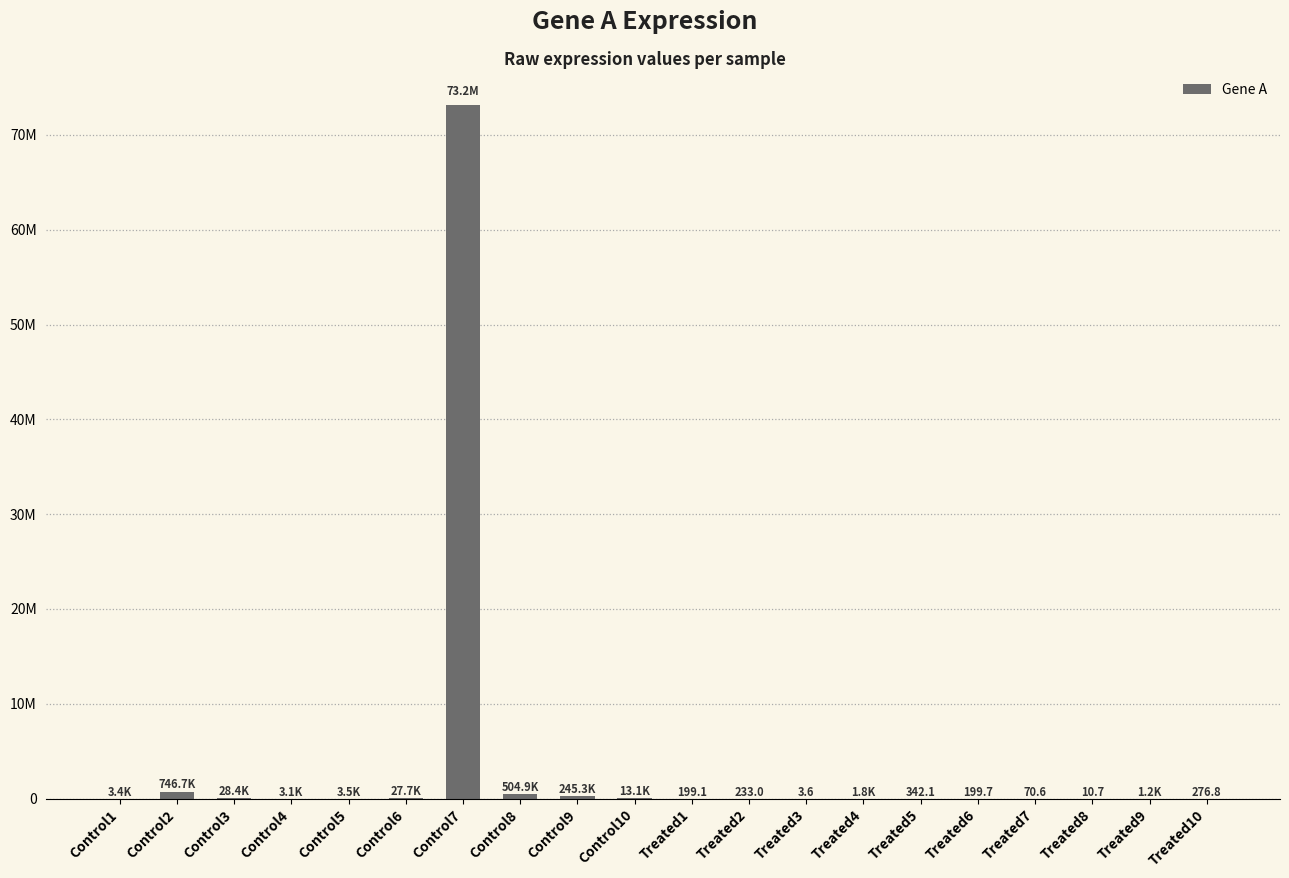

Reading left to right, what are all the values shown in this chart?

3392.5	746717.5	28358.6	3054.0	3520.4	27655.2	73192027.3	504916.7	245302.0	13131.3	199.1	233.0	3.6	1835.9	342.1	199.7	70.6	10.7	1170.2	276.8